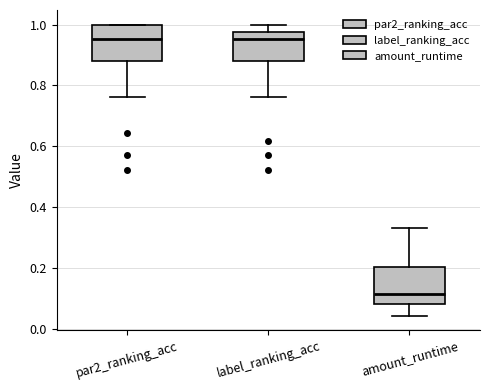

Where does the median line of the box for label_ranking_acc sit on the y-axis? The values are not printed on the chart, so give them approximately, as read against the axis.

0.96